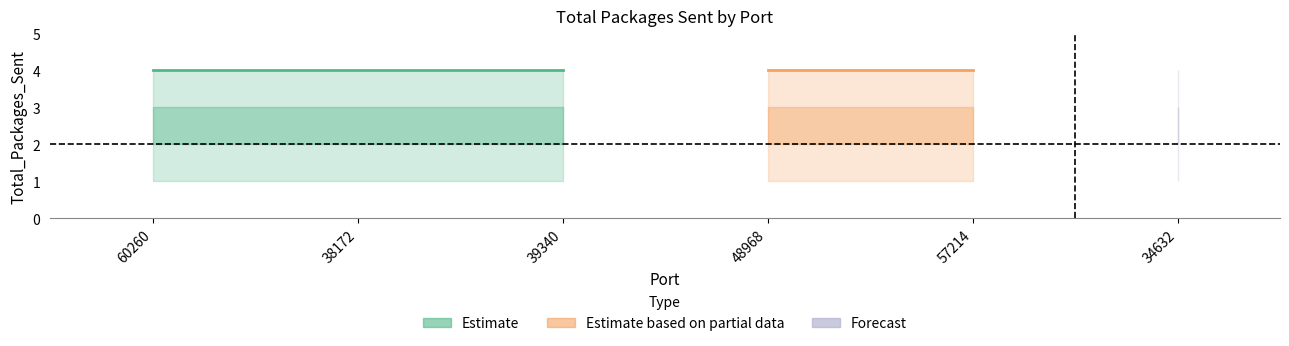

True or false: Total_Packages_Sent and lower_95 intersect in this chart.

False